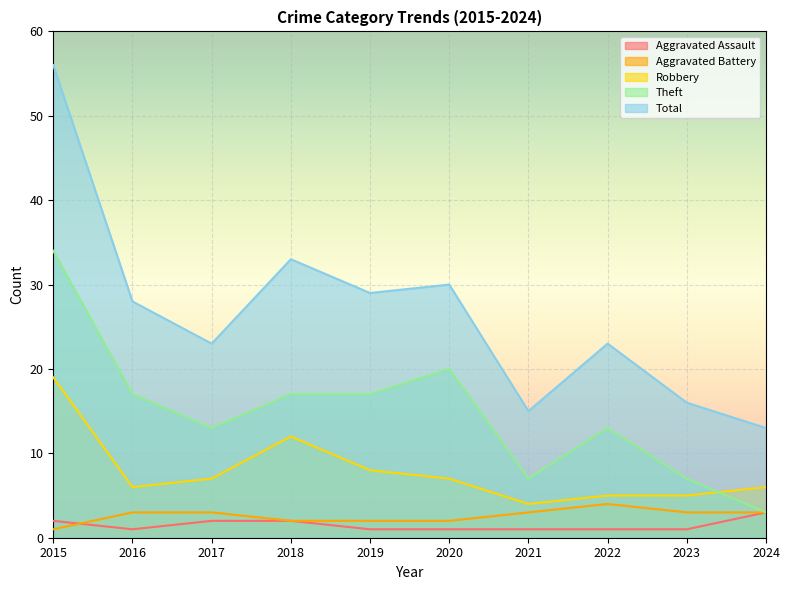

Reading right to left, extract all data points from this chart.

Aggravated Assault: 2024=3	2023=1	2022=1	2021=1	2020=1	2019=1	2018=2	2017=2	2016=1	2015=2
Aggravated Battery: 2024=3	2023=3	2022=4	2021=3	2020=2	2019=2	2018=2	2017=3	2016=3	2015=1
Robbery: 2024=6	2023=5	2022=5	2021=4	2020=7	2019=8	2018=12	2017=7	2016=6	2015=19
Theft: 2024=3	2023=7	2022=13	2021=7	2020=20	2019=17	2018=17	2017=13	2016=17	2015=34
Total: 2024=13	2023=16	2022=23	2021=15	2020=30	2019=29	2018=33	2017=23	2016=28	2015=56